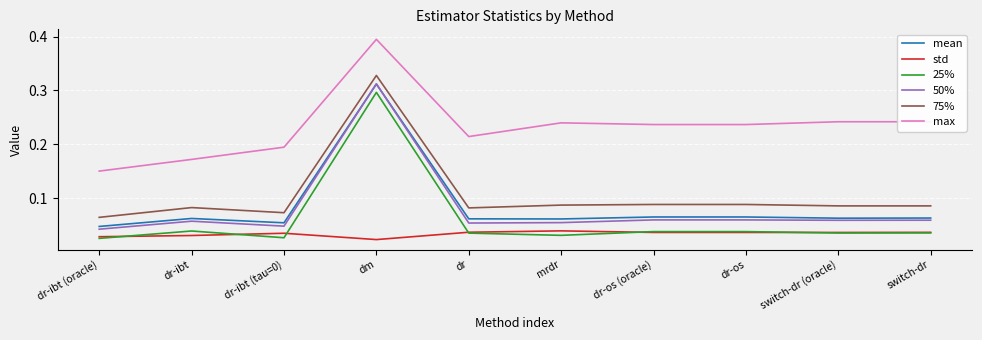

Which series changed the most between dm and switch-dr?

25%